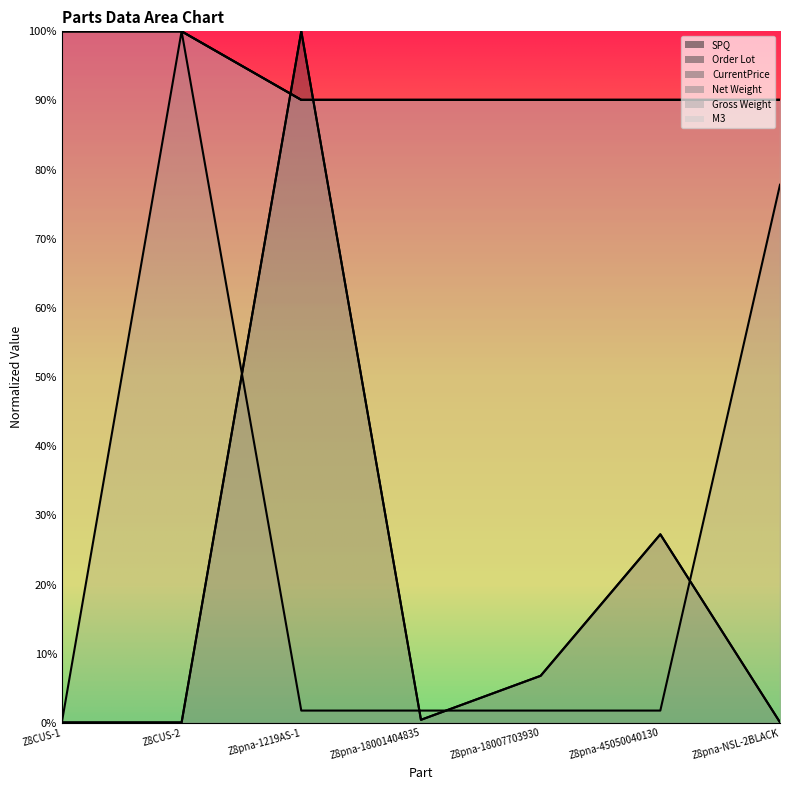

Does the chart have visible grid lines?

No